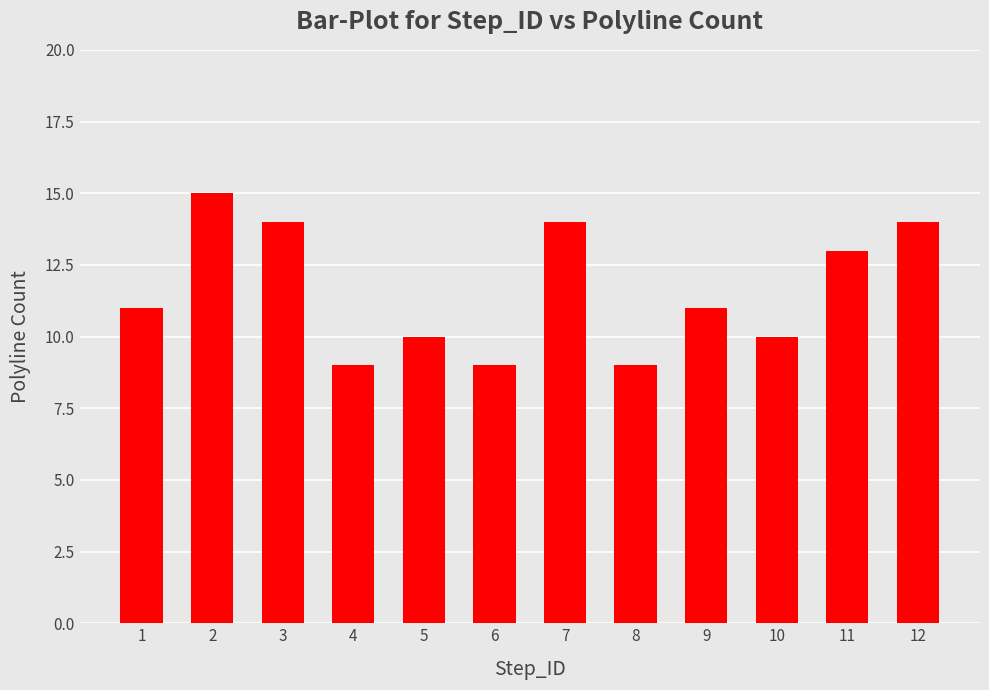

What is the minimum value shown in the chart?

9